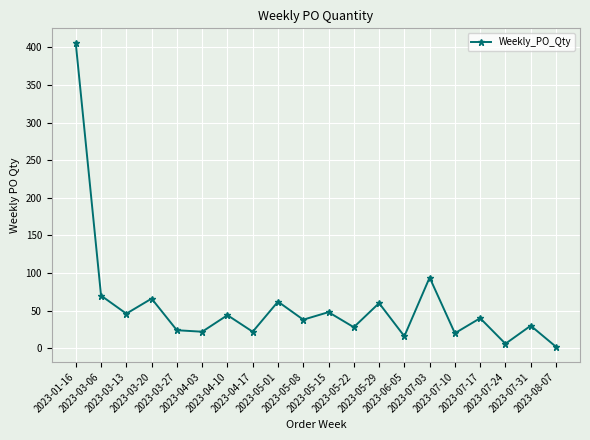

How many points are higher than both their immediate neighbors (excluding endpoints)?

8